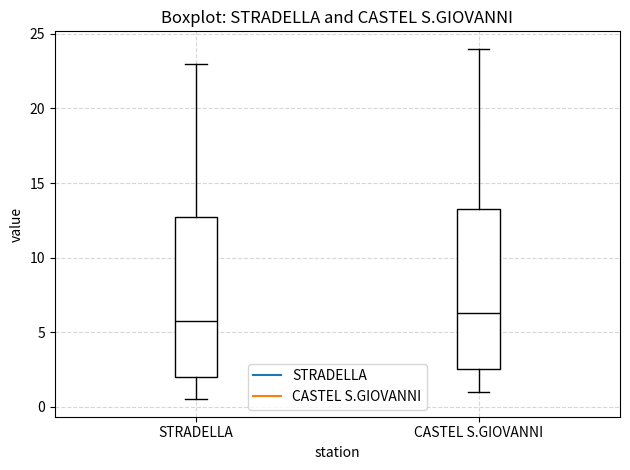

Where does the median line of the box for CASTEL S.GIOVANNI sit on the y-axis? The values are not printed on the chart, so give them approximately, as read against the axis.

6.5